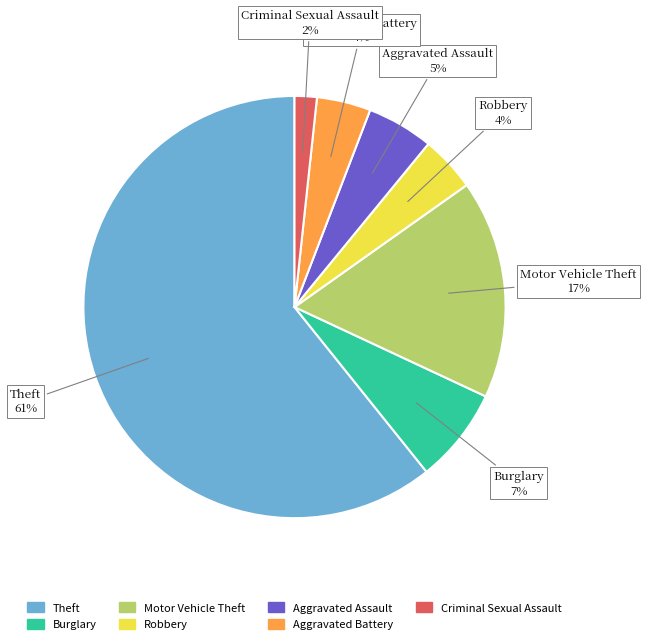

Is it true that Criminal Sexual Assault is 12% of the pie?

False